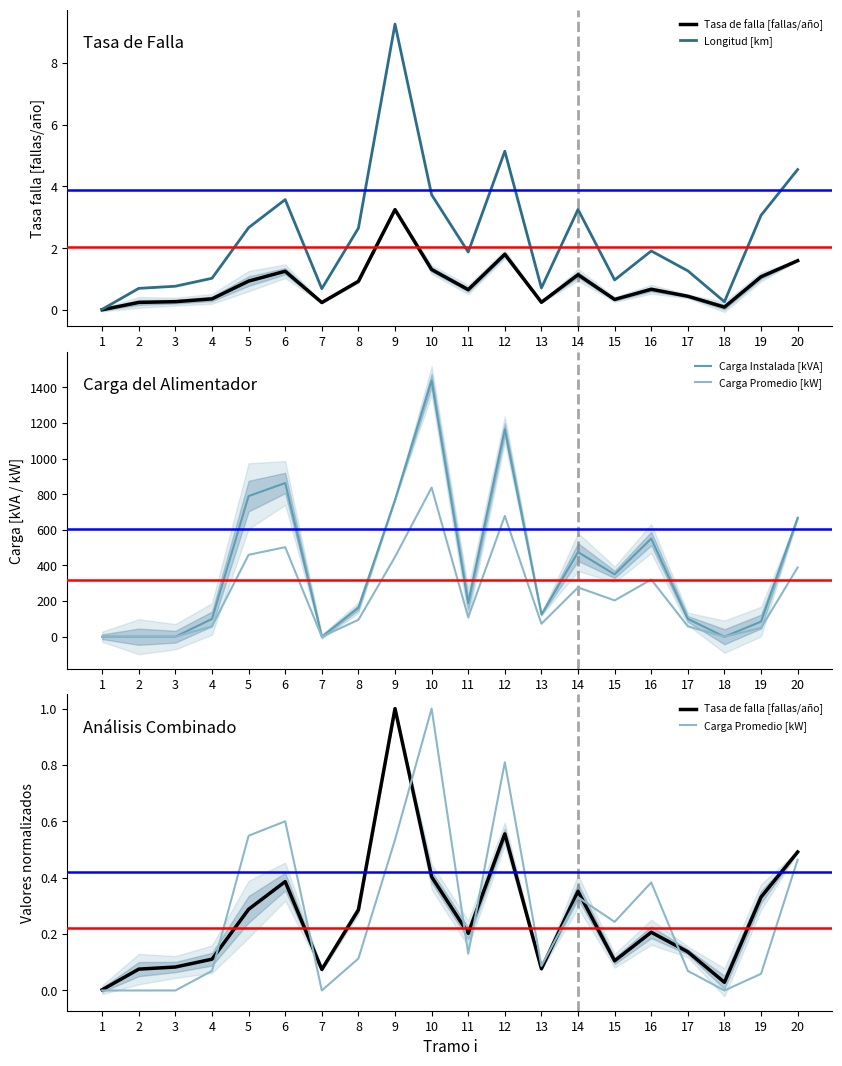

What is the maximum value shown in the chart?

1438.0